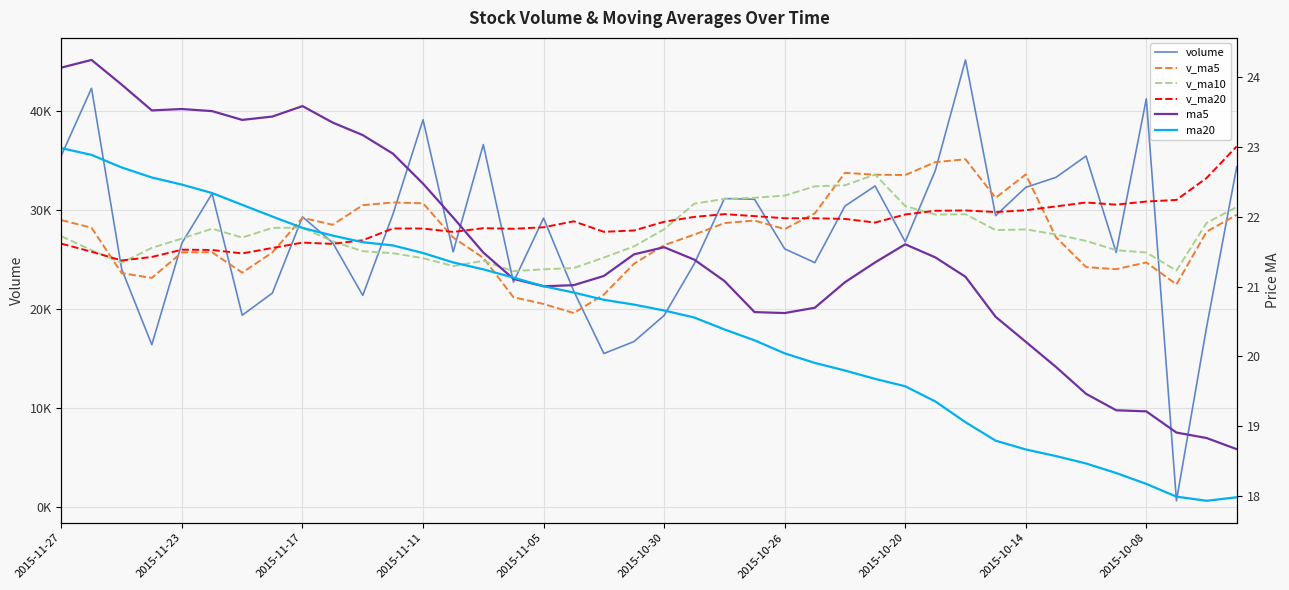

Which series changed the most between 2015-11-11 and 32?

volume